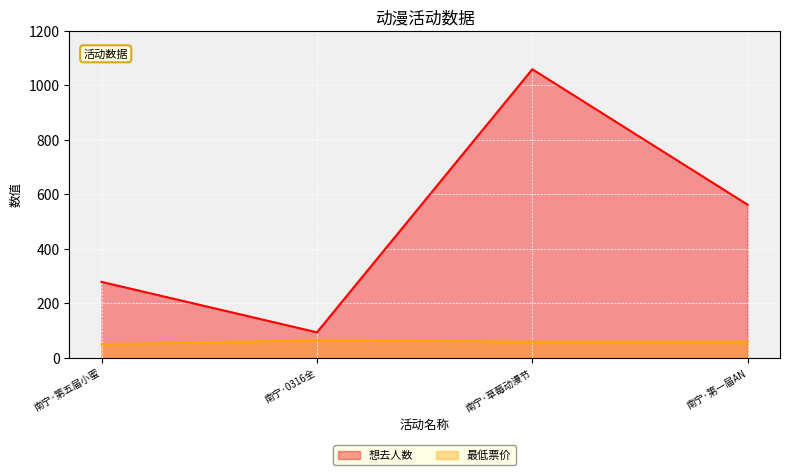

At which category does 想去人数 reach its first local peak?

南宁·草莓动漫节